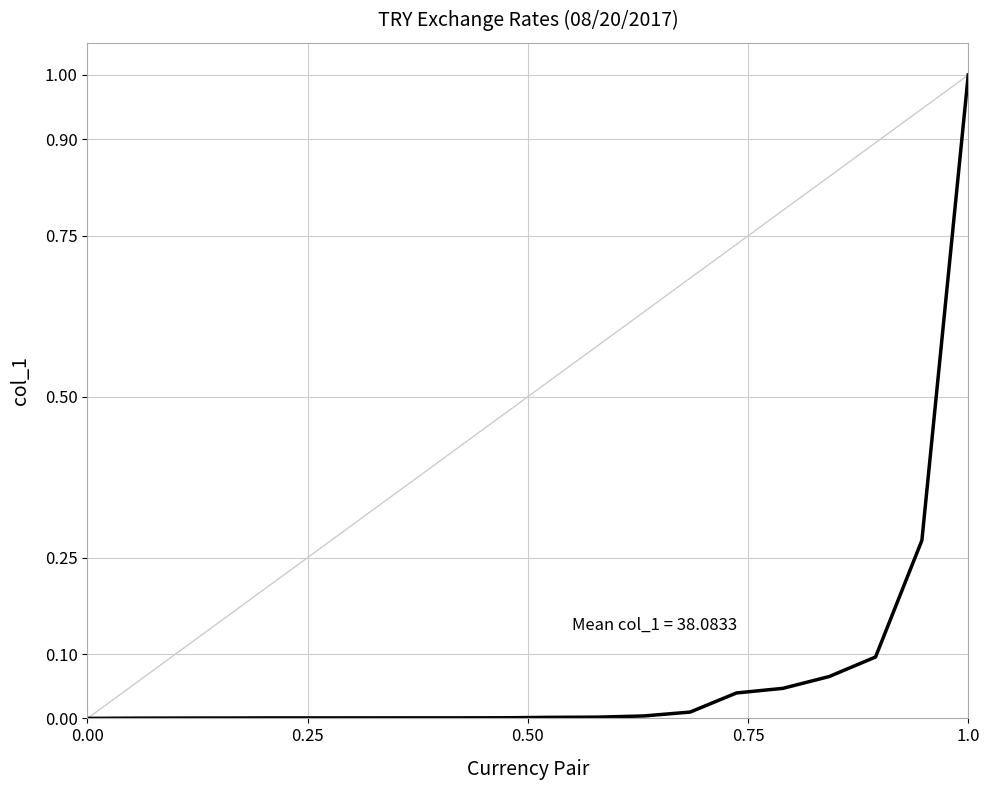

What is the difference between the maximum and minimum values?

1.0